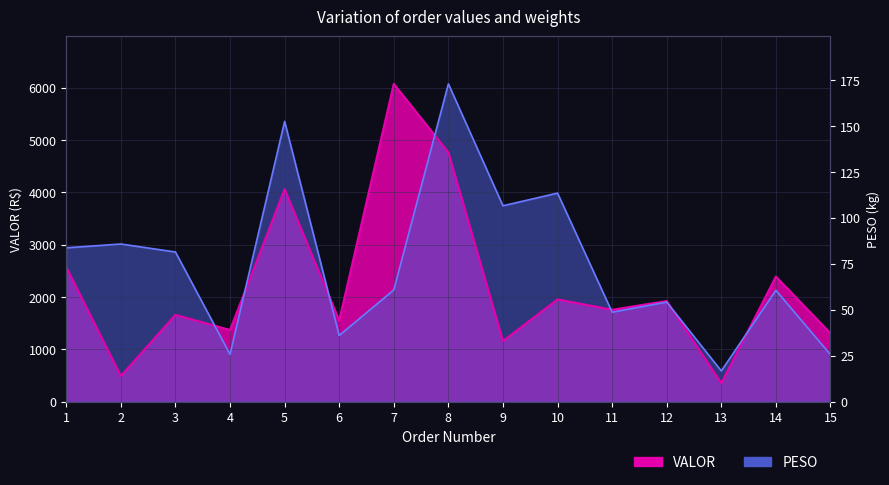

Where does the PESO series first go above 2131?

1